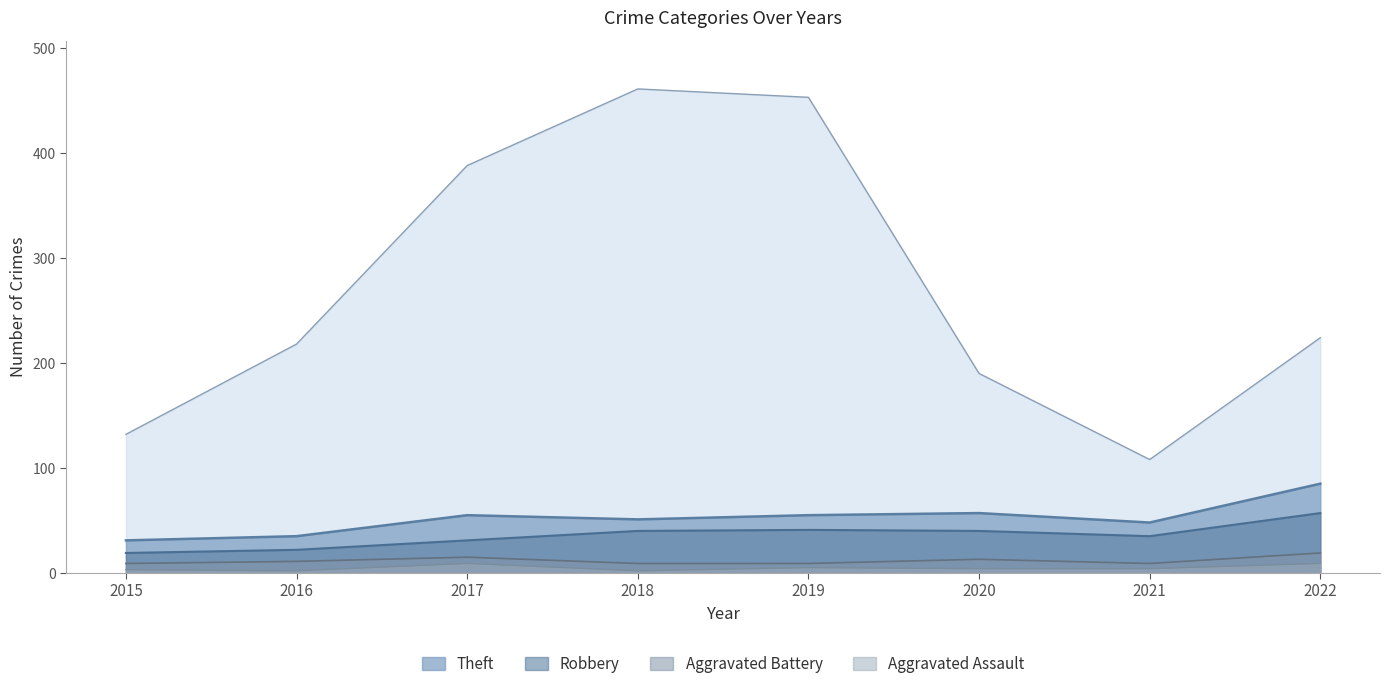

True or false: Robbery and Aggravated Battery intersect in this chart.

False